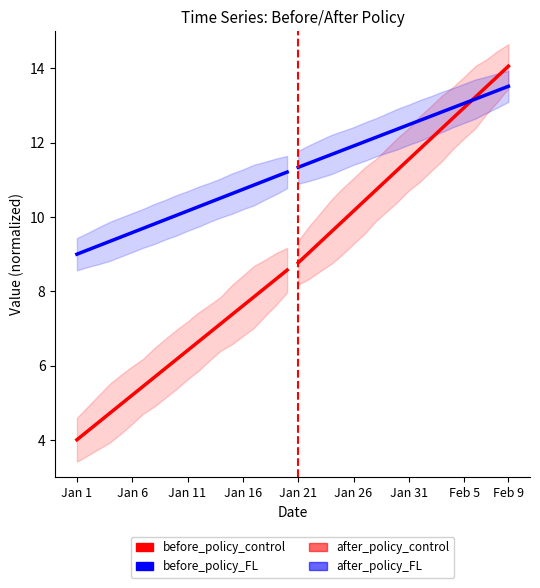

True or false: before_policy_control has more than 2 interior local peaks.

False